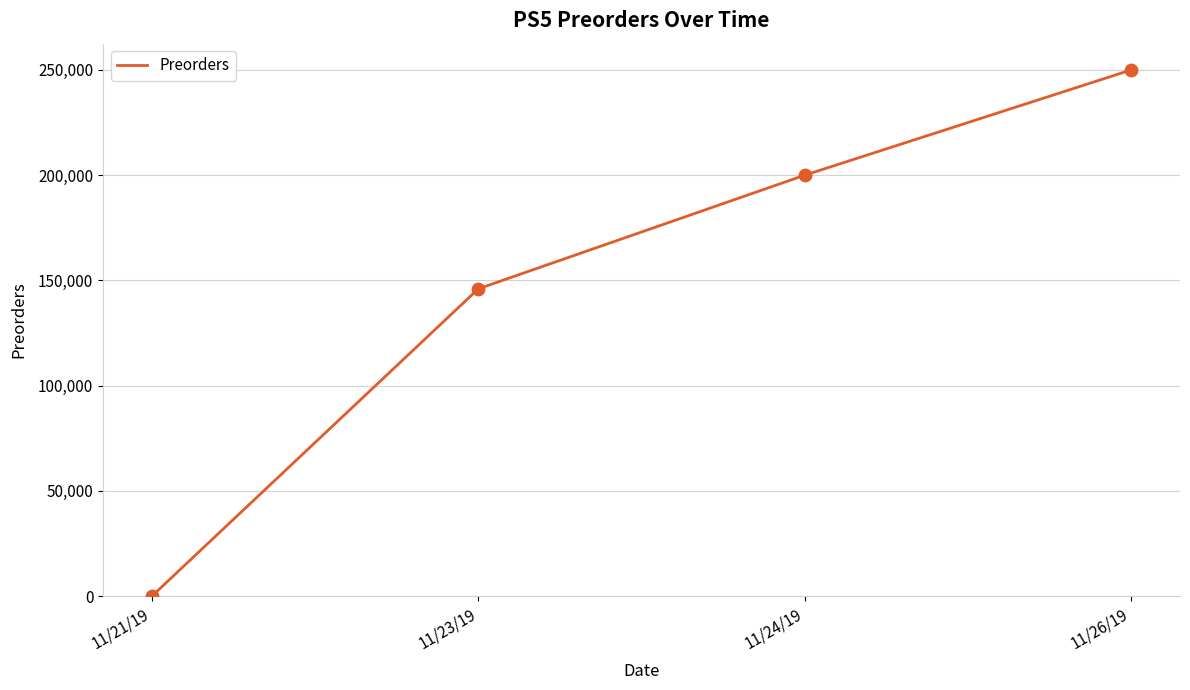

Between 11/26/19 and 11/23/19, which is larger?

11/26/19